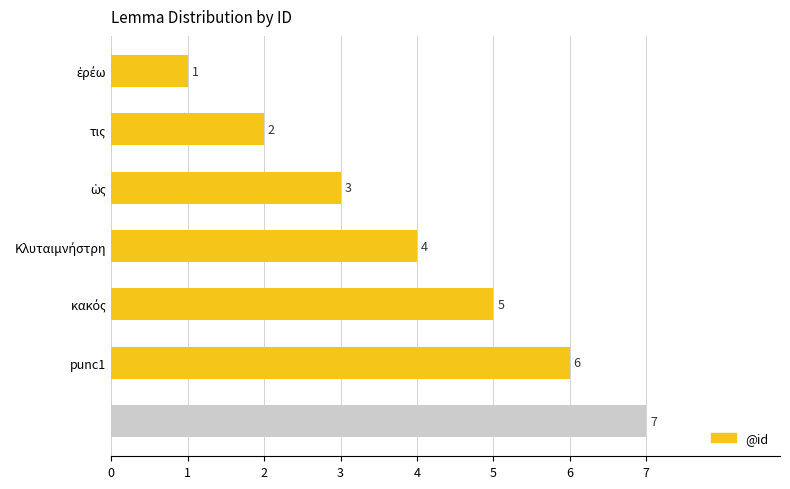

What is the value of the 6th bar from the top?

6